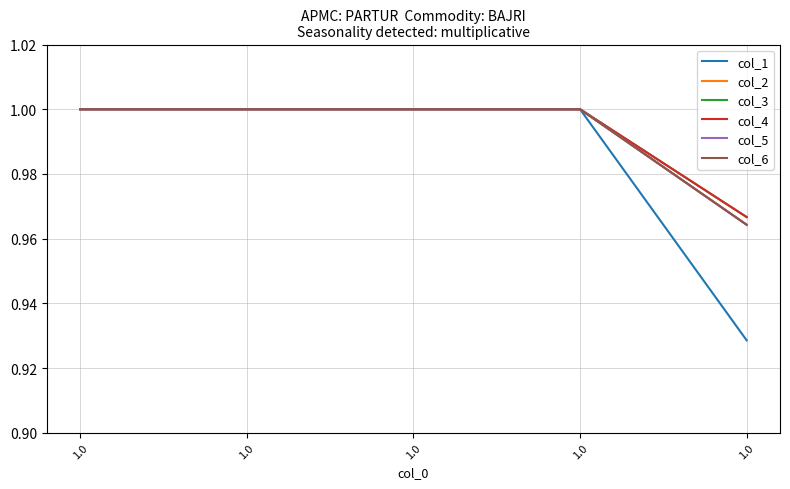

Is this an area chart (filled region under the line)?

No